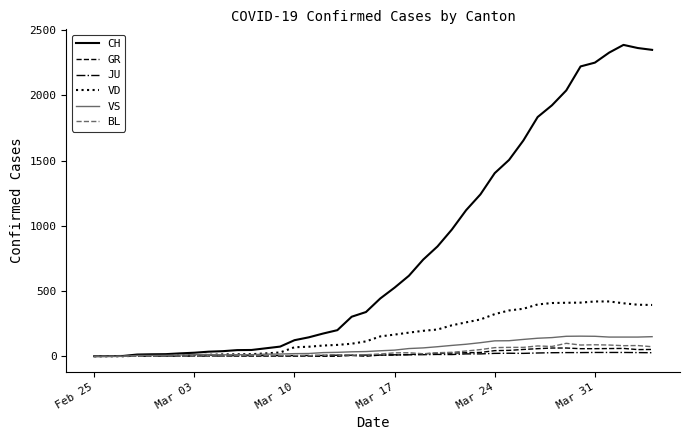

What are all the series names shown in the legend?

CH, GR, JU, VD, VS, BL